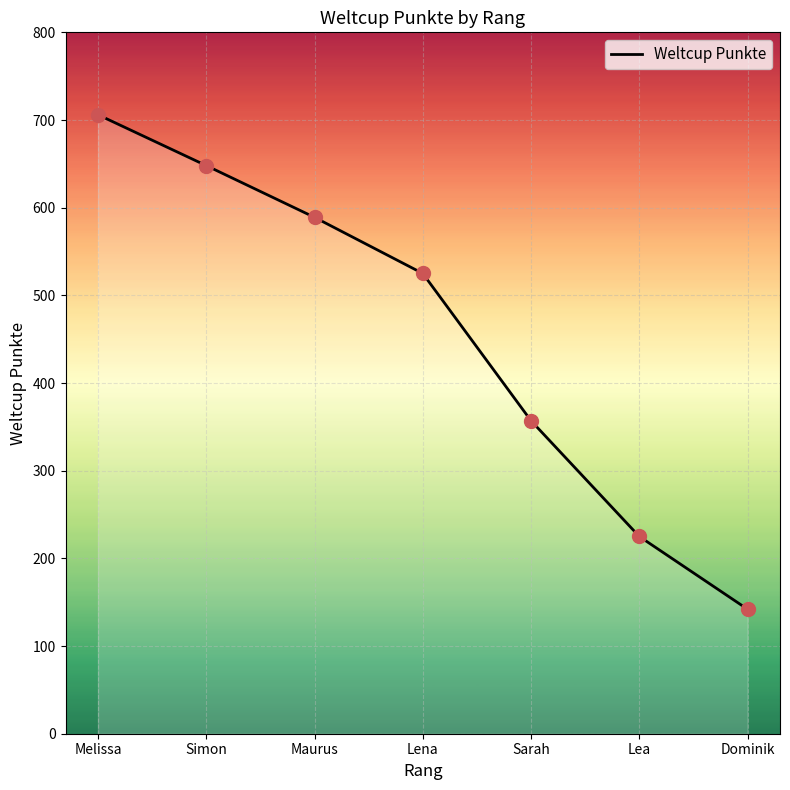

Between Maurus and Lena, which is larger?

Maurus